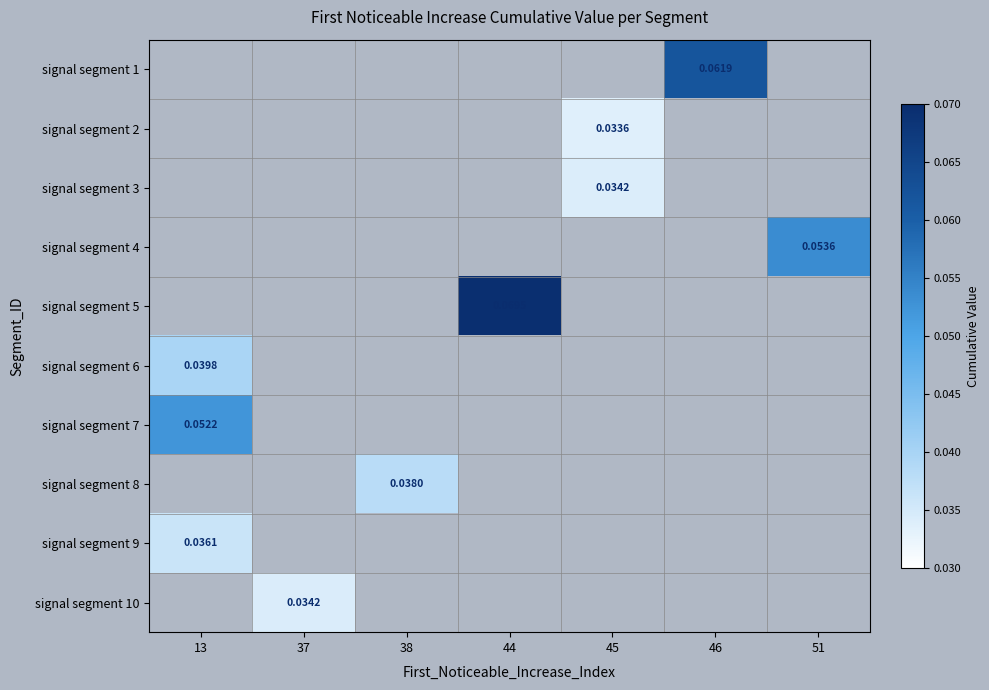

How many positive values does the signal segment 10 series have?

1